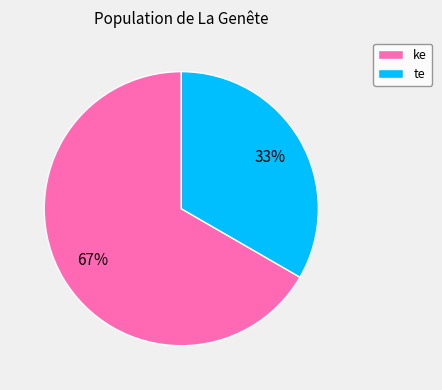

Between ke and te, which is larger?

ke